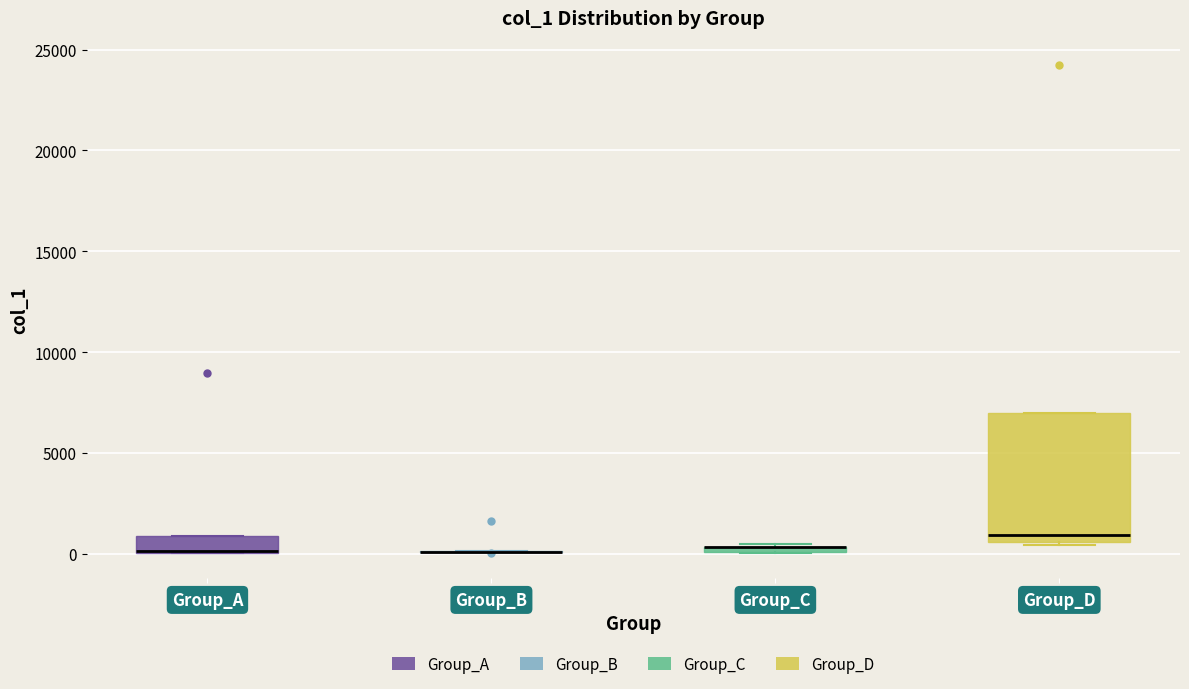

Comparing the boxes themselves (not the whiskers), which one is the tallest?

Group_D